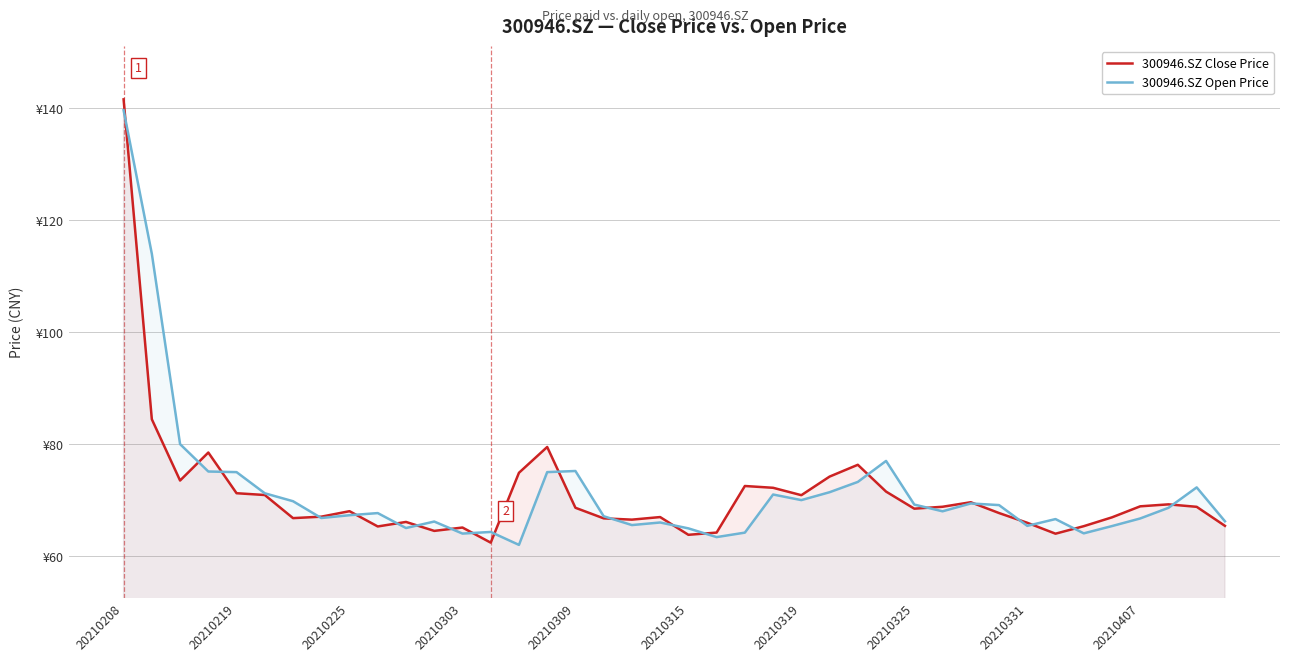

What is the value of the 300946.SZ Close Price point at the 25th from the left?

70.9